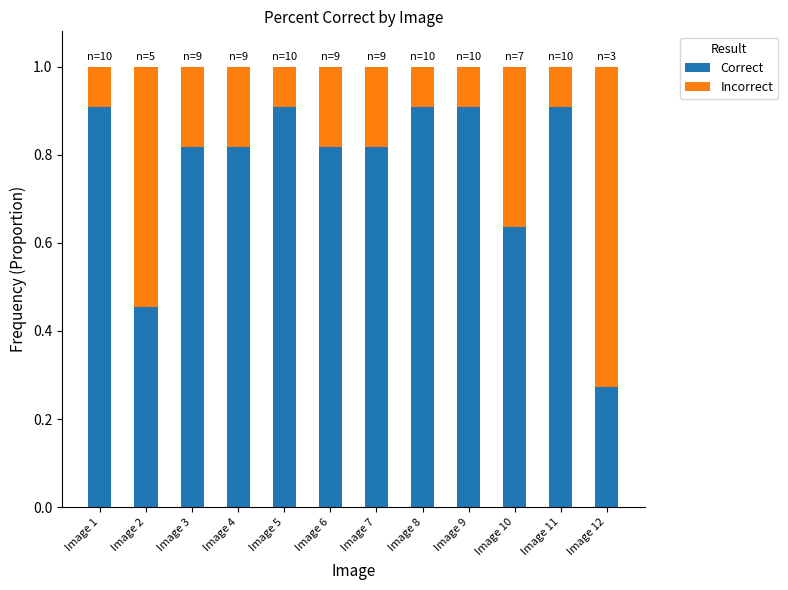

Where is Correct nearest to the value 0?

Image 12